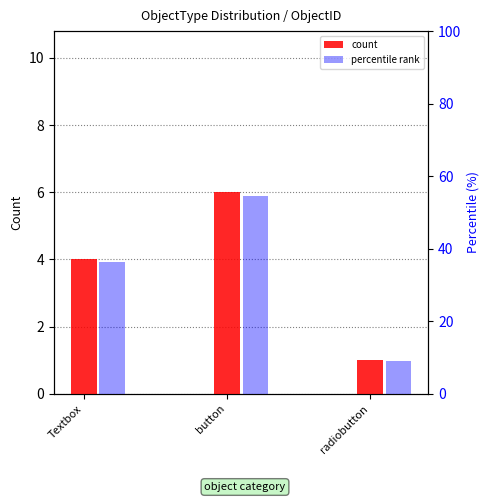

At which category does the chart reach its peak across all series?

button